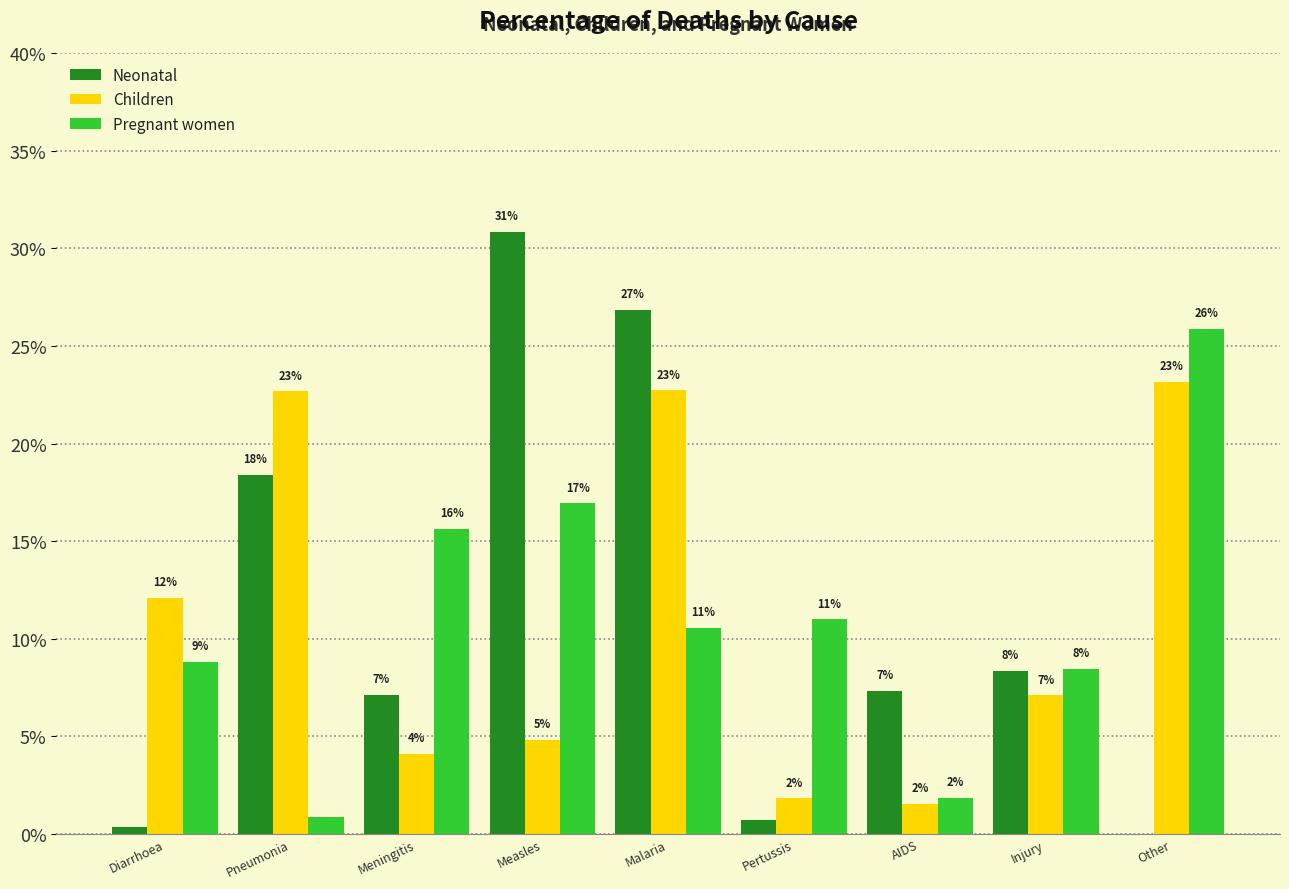

Rank the series by their average value, from lowest to highest.

Neonatal, Children, Pregnant women